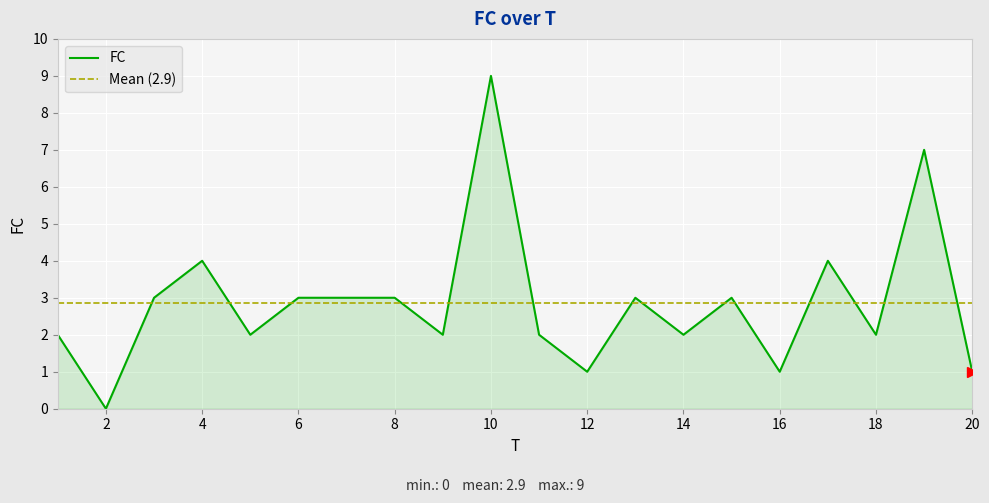

Reading left to right, extract all data points from this chart.

2	0	3	4	2	3	3	3	2	9	2	1	3	2	3	1	4	2	7	1